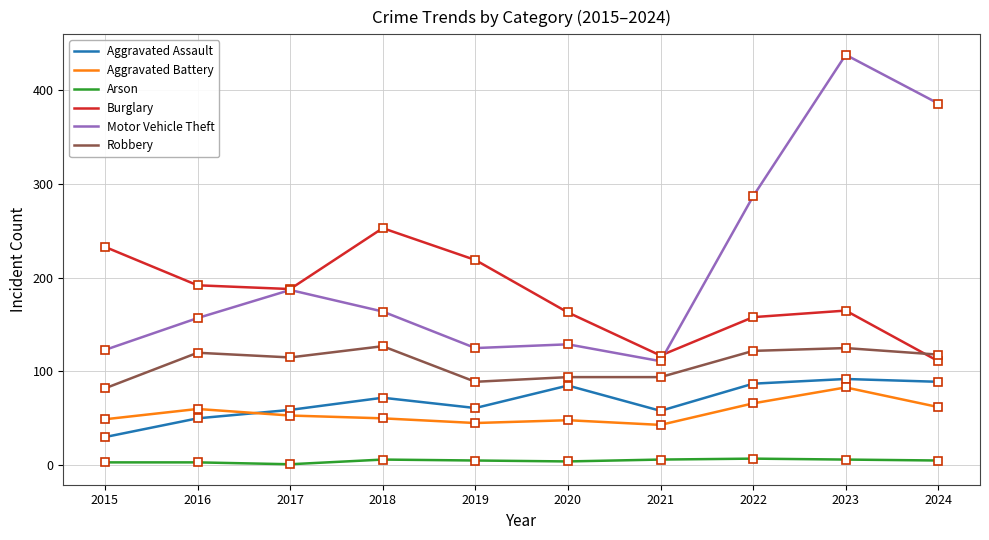

Which series has the largest range (max minus min)?

Motor Vehicle Theft